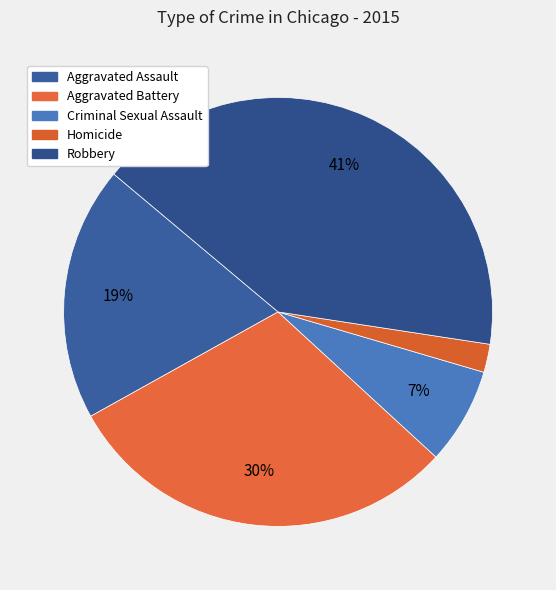

To the nearest percent, what is the difference between the Aggravated Battery and Homicide slice percentages?

28%